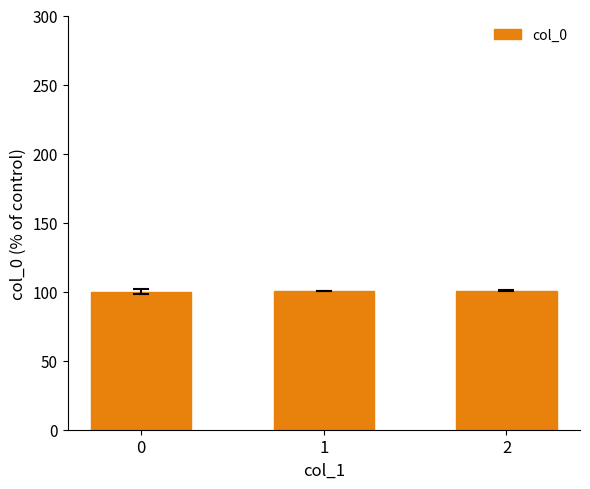

The value at 1 is 100.6. True or false?

True